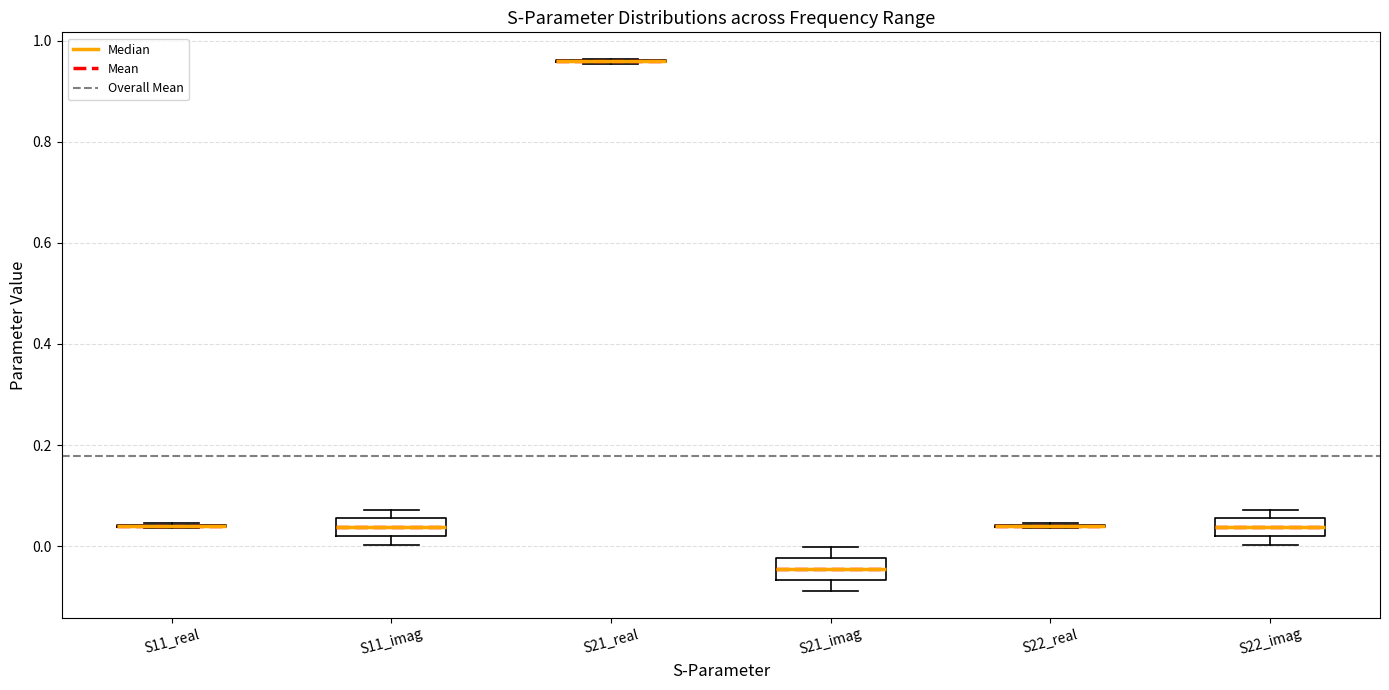

Reading left to right, transcribe this box plot: for each box, give where its median line is, the range the box spans, and where its two whiskers end, as read against the y-axis. The values are not printed on the chart, so give them approximately, as read against the axis.

S11_real: box collapsed to a line at 0.04, whiskers 0.04 to 0.04
S11_imag: median 0.04, box 0.02 to 0.06, whiskers 0.00 to 0.08
S21_real: box collapsed to a line at 0.96, whiskers 0.96 to 0.96
S21_imag: median -0.04, box -0.06 to -0.02, whiskers -0.08 to 0.00
S22_real: box collapsed to a line at 0.04, whiskers 0.04 to 0.04
S22_imag: median 0.04, box 0.02 to 0.06, whiskers 0.00 to 0.08